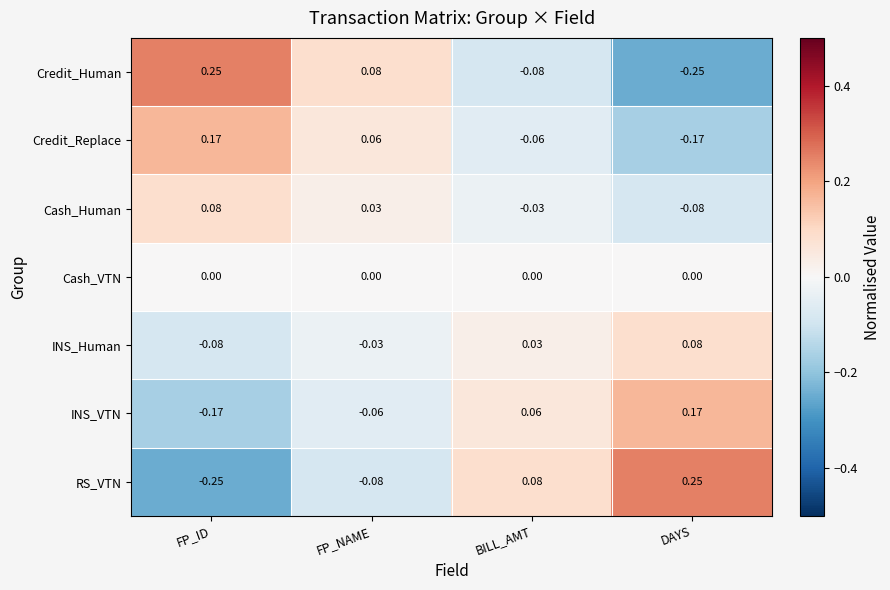

List the labels in order of Credit_Human value, smallest first.

DAYS, BILL_AMT, FP_NAME, FP_ID